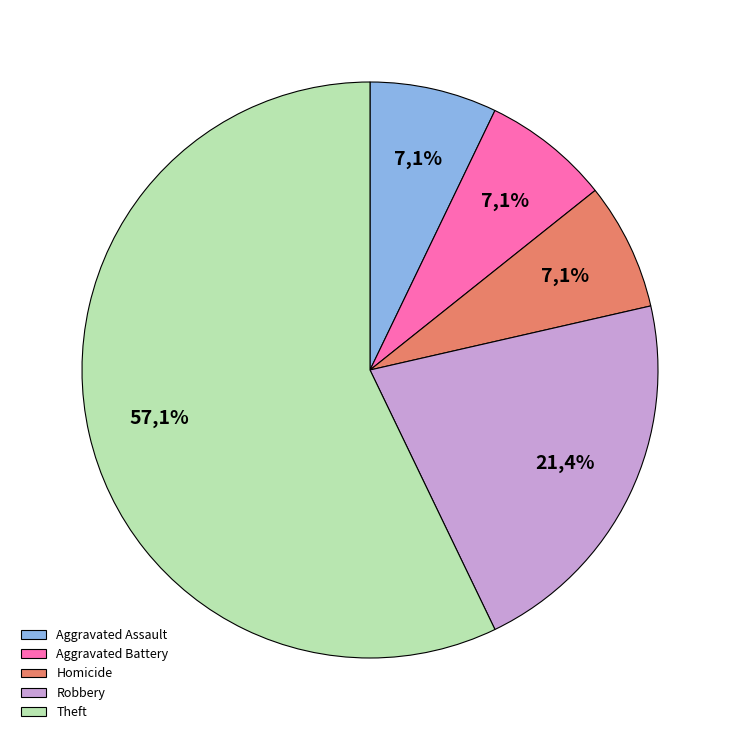

What is the majority slice?

Theft